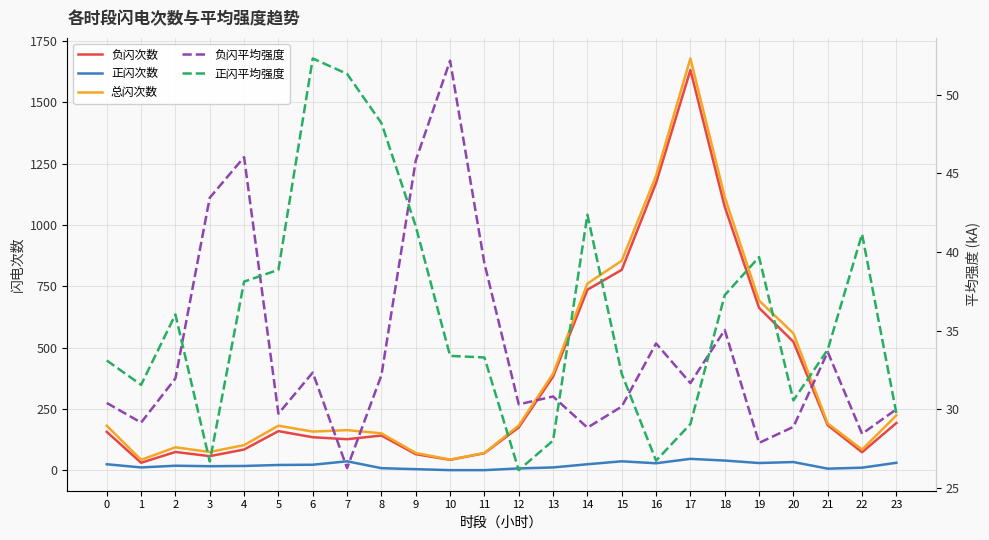

What is the smallest value displayed?

1.0